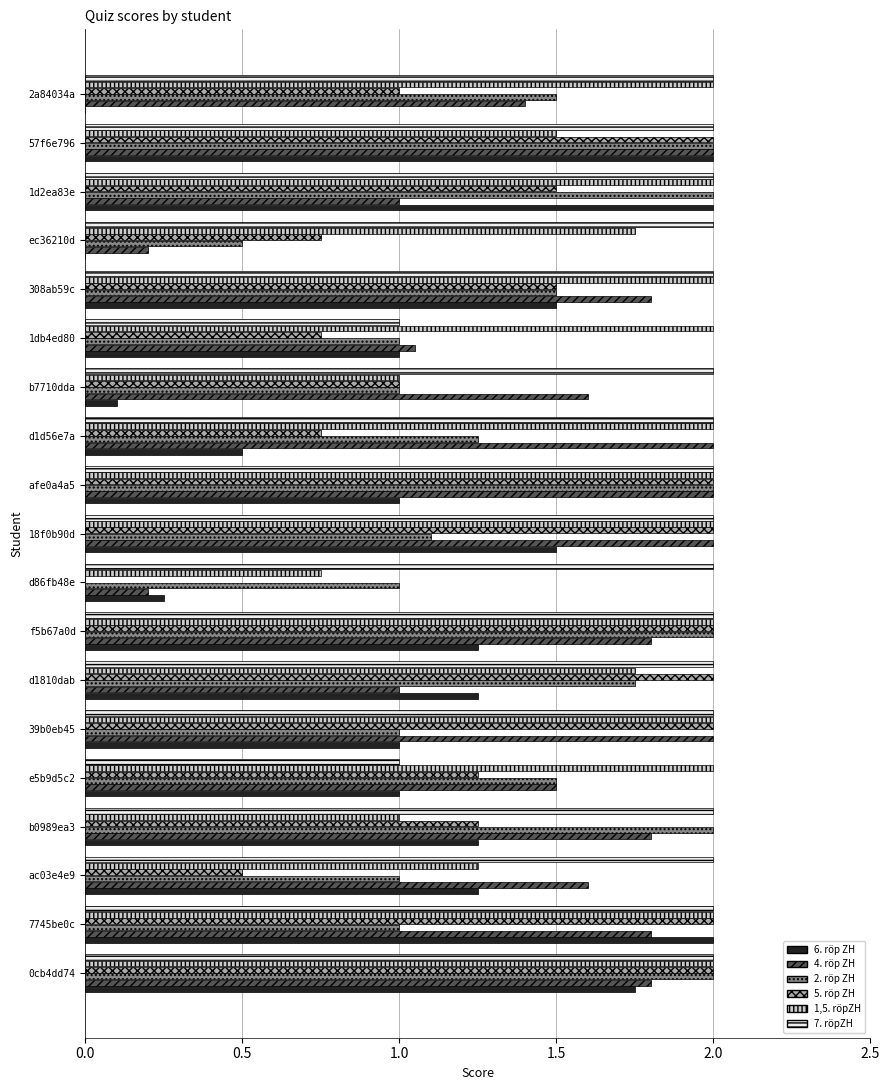

How many positive values does the 5. röp ZH series have?

18